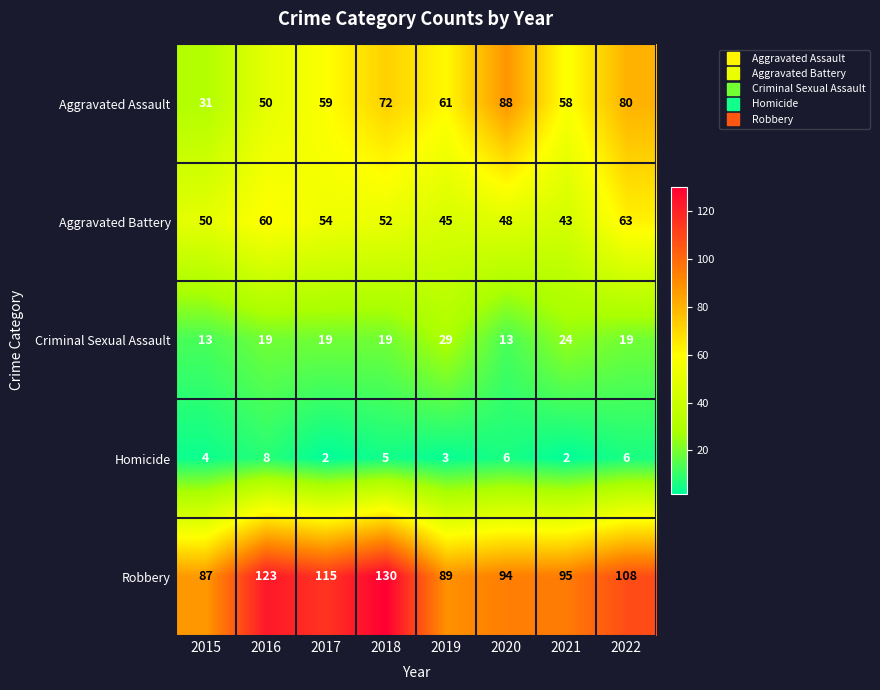

Count the Homicide values in the range 3 to 6.

5